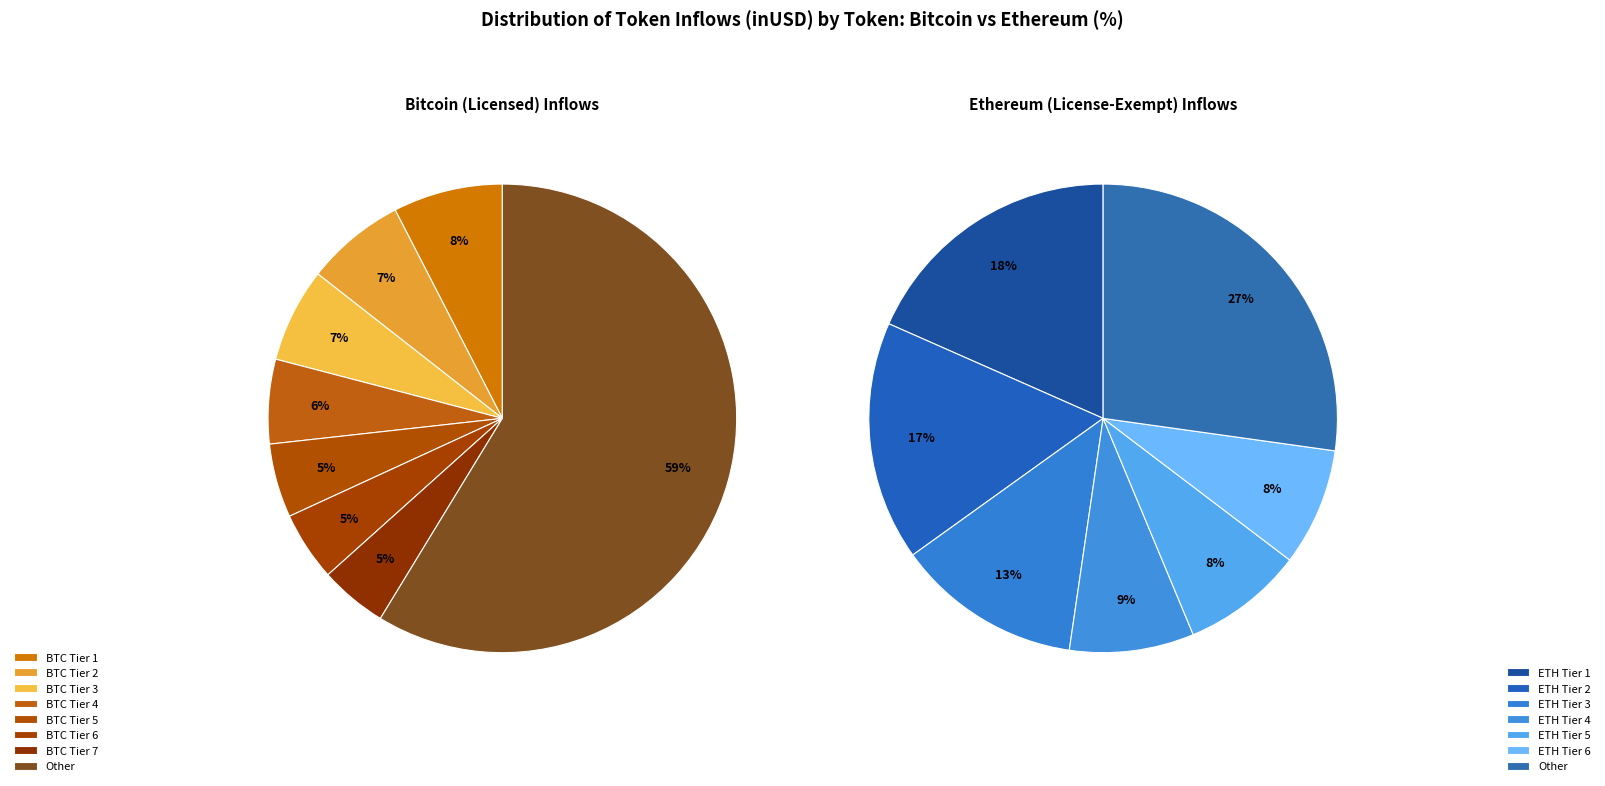

Is it true that 10 is 17% of the pie?

False